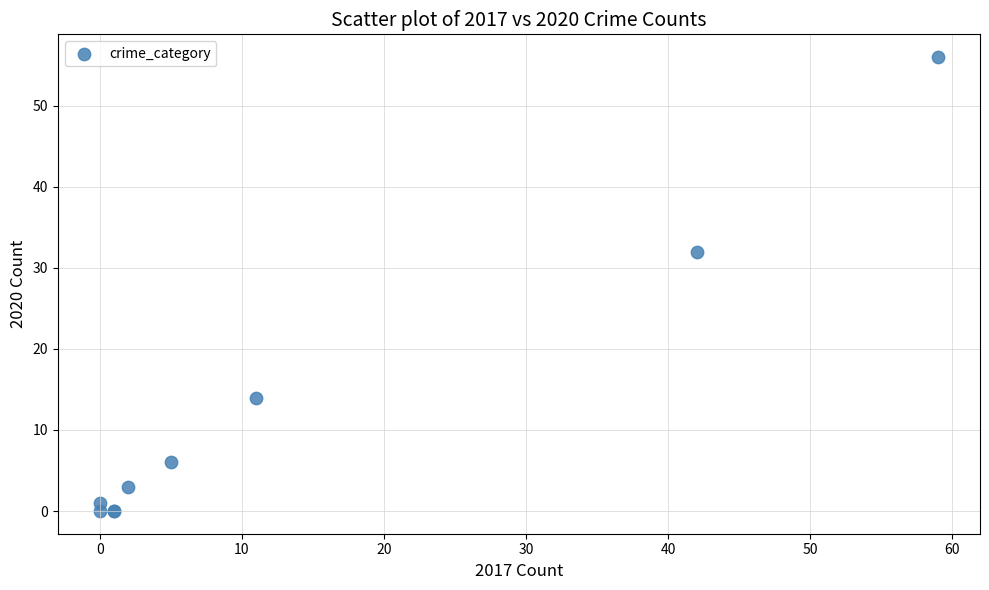

What Y value in the scatter plot is closest to 28?

32